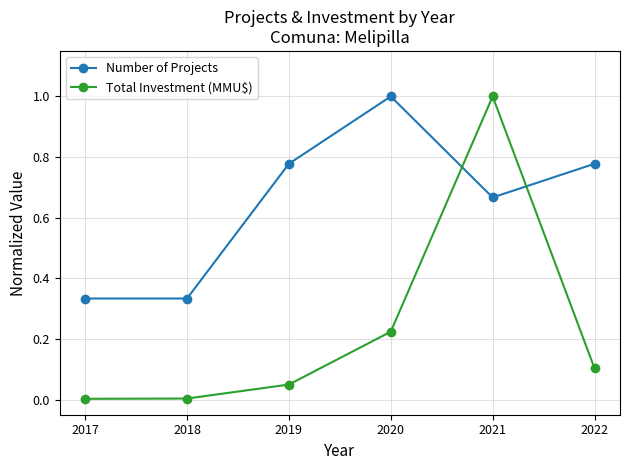

Which series has the widest spread of values?

Total Investment (MMU$)